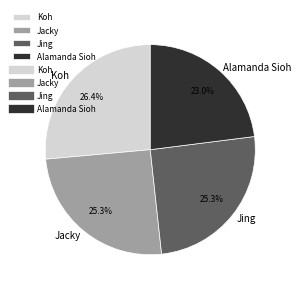

Between Alamanda Sioh and Jing, which is larger?

Jing